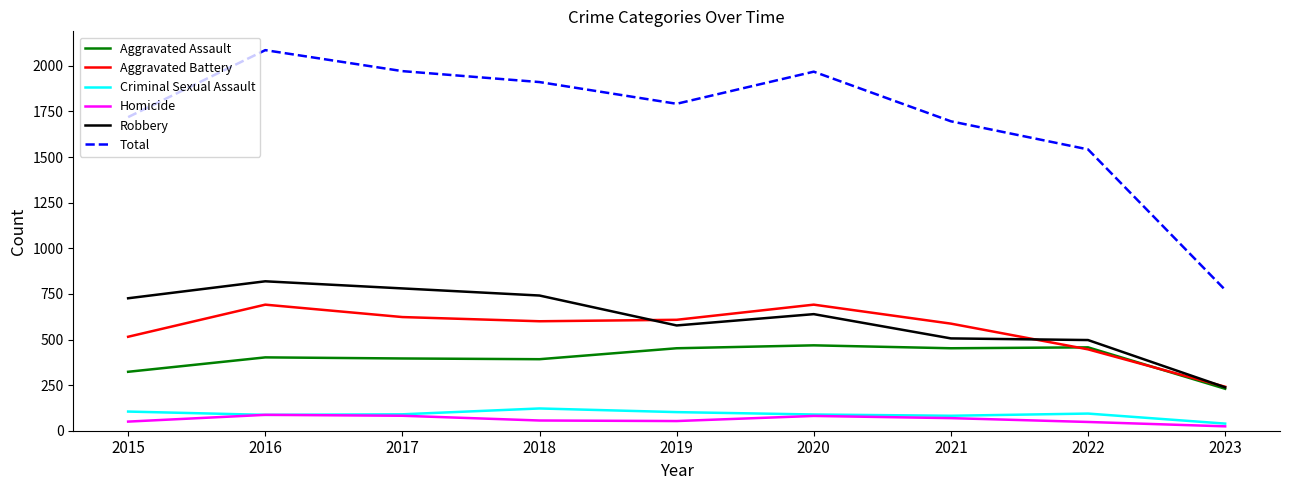

Which series has the largest total across all categories?

Total